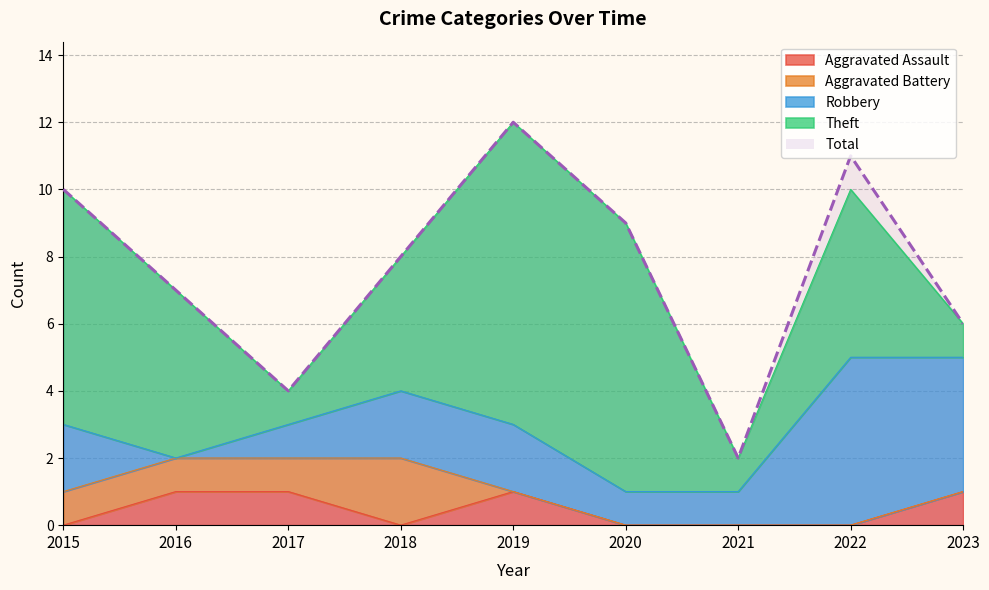

At which category does the chart reach its minimum across all series?

2015